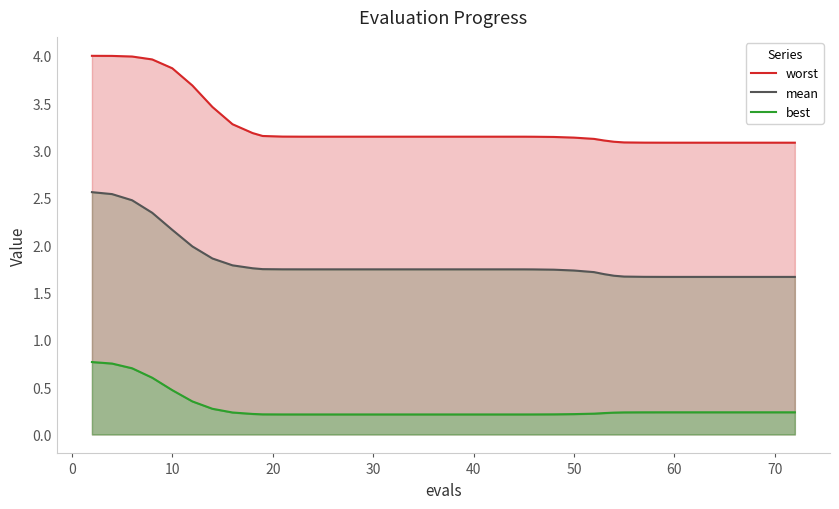

Reading right to left, list all the values displayed in this chart.

worst: 3.1	3.1	3.1	3.1	3.1	3.1	3.1	3.1	3.1	3.1	3.1	3.1	3.1	3.1	3.1	3.1	3.1	3.1	3.1	3.1	3.1	3.1	3.1	3.1	3.1	3.1	3.1	3.1	3.1	3.1	3.2	3.2	3.3	3.5	3.7	3.9	4.0	4.0	4.0	4.0
mean: 1.7	1.7	1.7	1.7	1.7	1.7	1.7	1.7	1.7	1.7	1.7	1.7	1.7	1.7	1.7	1.7	1.7	1.7	1.7	1.7	1.7	1.7	1.7	1.7	1.7	1.7	1.7	1.7	1.7	1.7	1.7	1.8	1.8	1.9	2.0	2.2	2.3	2.5	2.5	2.6
best: 0.2	0.2	0.2	0.2	0.2	0.2	0.2	0.2	0.2	0.2	0.2	0.2	0.2	0.2	0.2	0.2	0.2	0.2	0.2	0.2	0.2	0.2	0.2	0.2	0.2	0.2	0.2	0.2	0.2	0.2	0.2	0.2	0.2	0.3	0.3	0.5	0.6	0.7	0.7	0.8